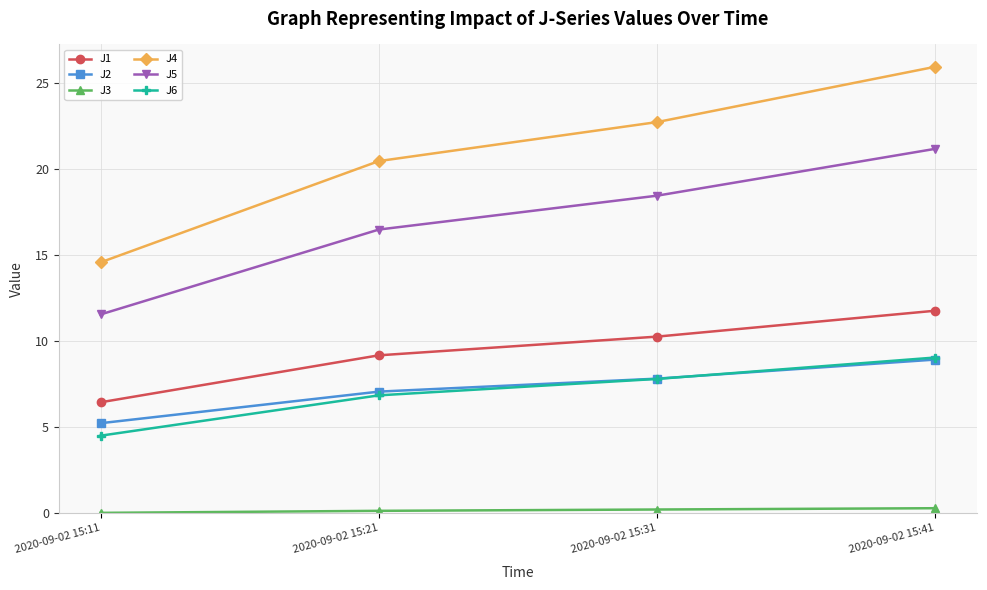

Which category has the highest value in the J5 series?

2020-09-02 15:41